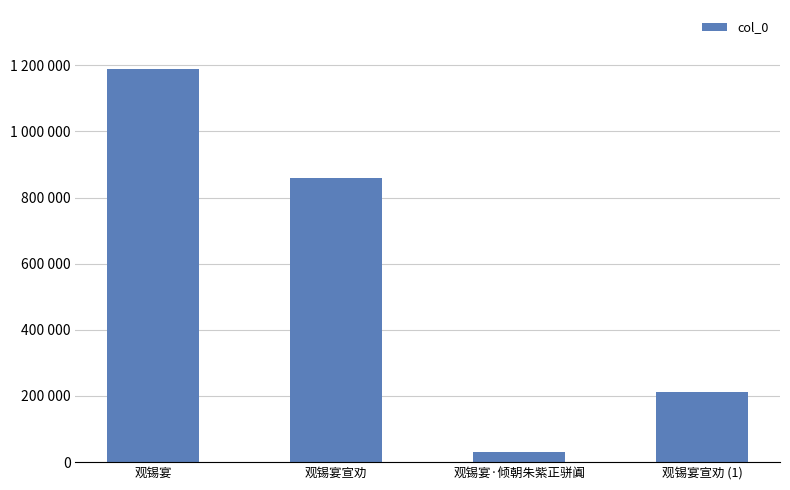

What is the smallest value displayed?

30539